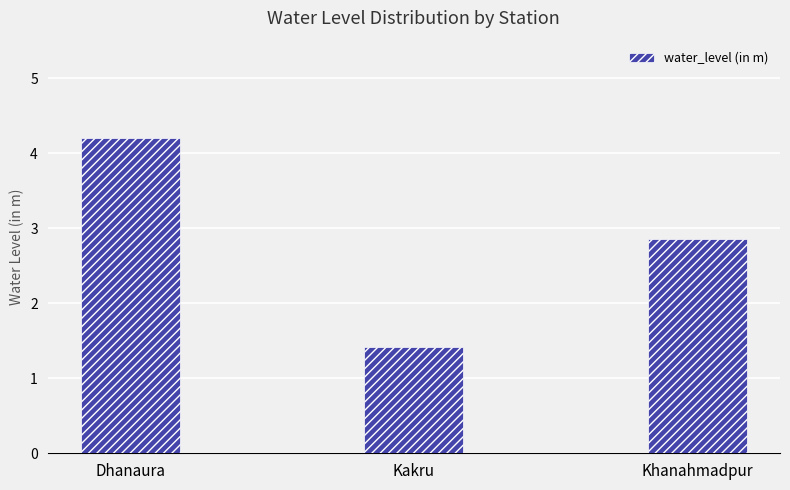

What is the sum of all values?

8.5